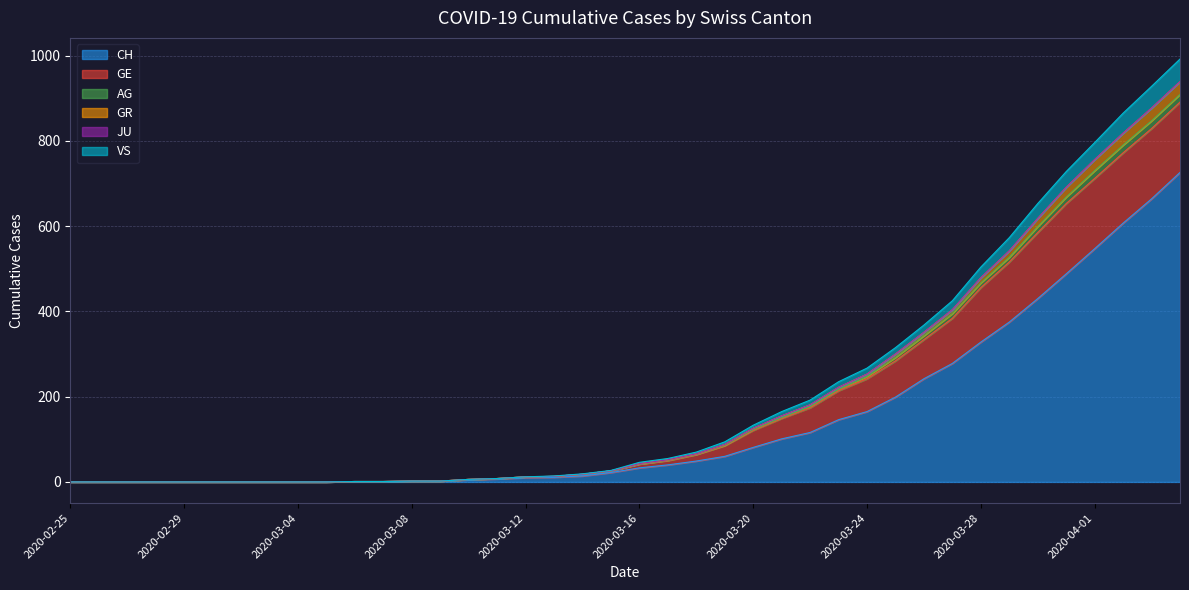

What is the highest value of the CH series?

726